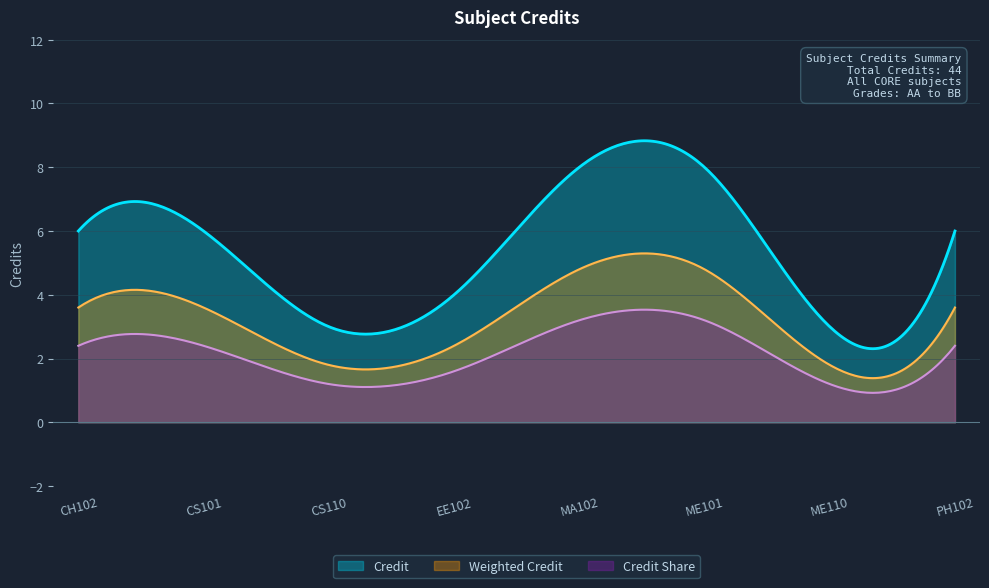

Reading right to left, transcribe all the data shown in this chart.

6	3	8	8	4	3	6	6